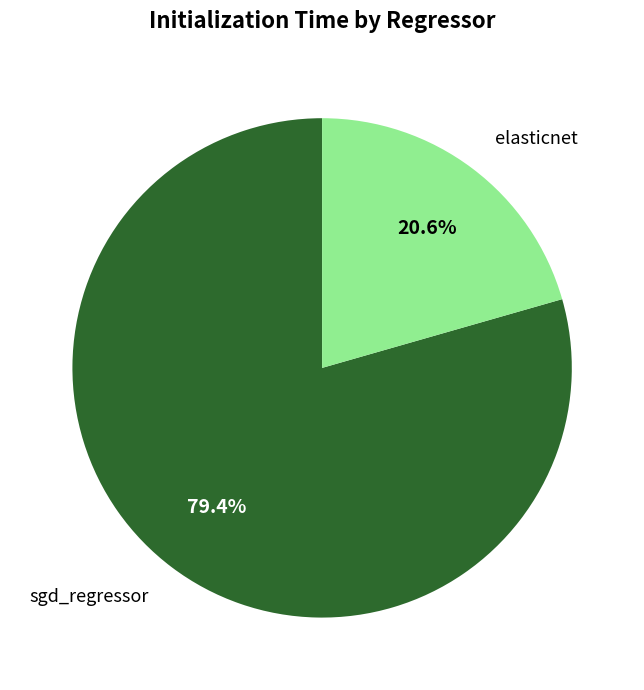

Is there a majority slice in this chart?

Yes